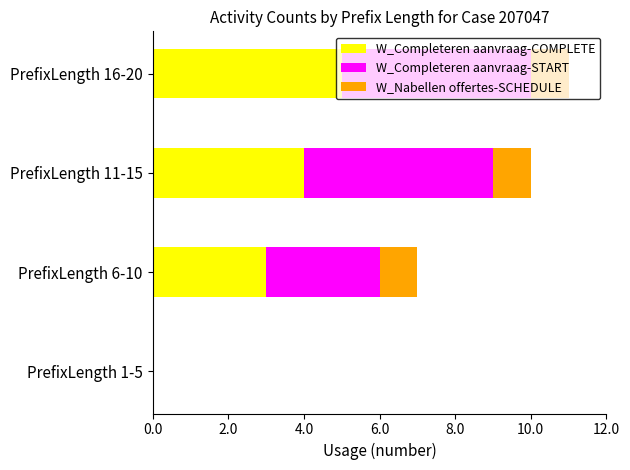

What is the highest value of the W_Completeren aanvraag-COMPLETE series?

5